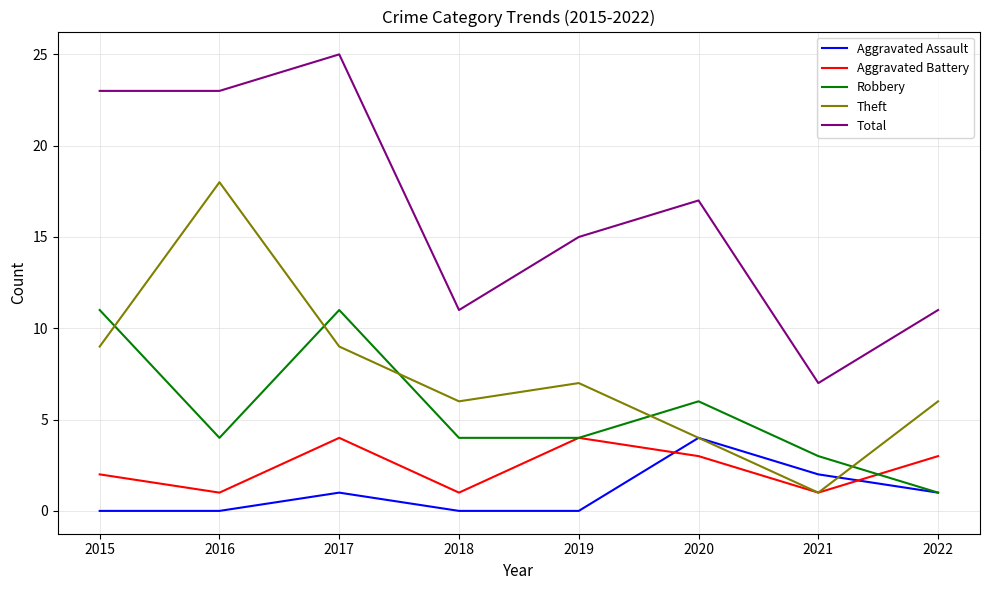

At which label does Robbery reach its minimum?

2022